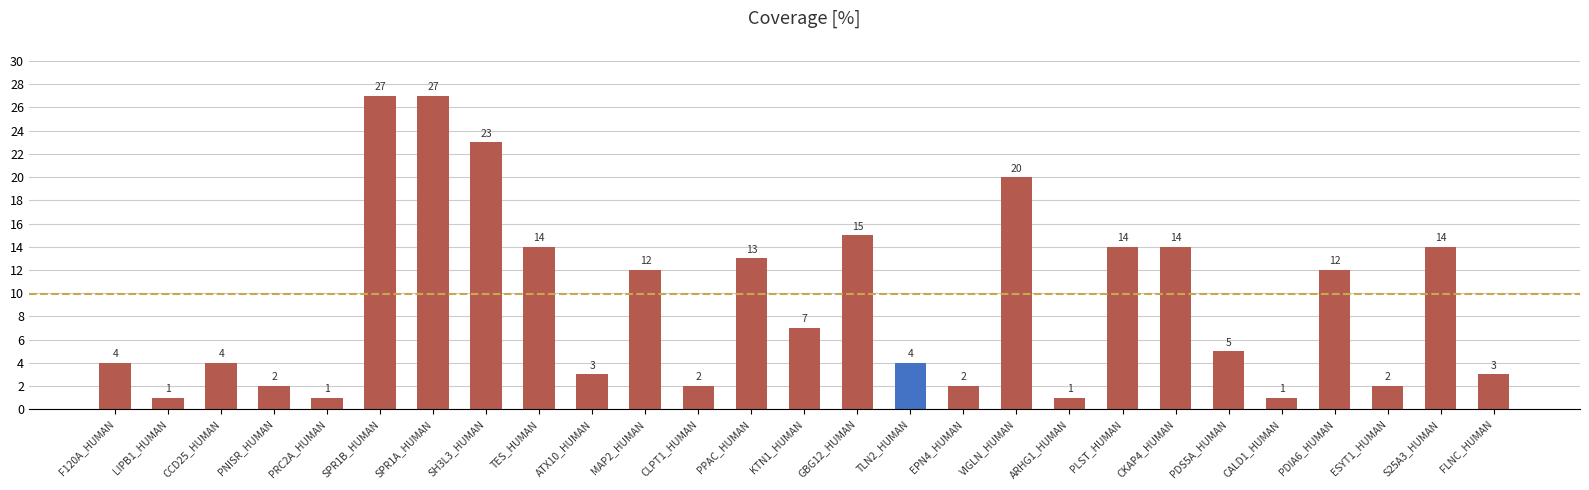

At which label does the data first exceed 5?

SPR1B_HUMAN